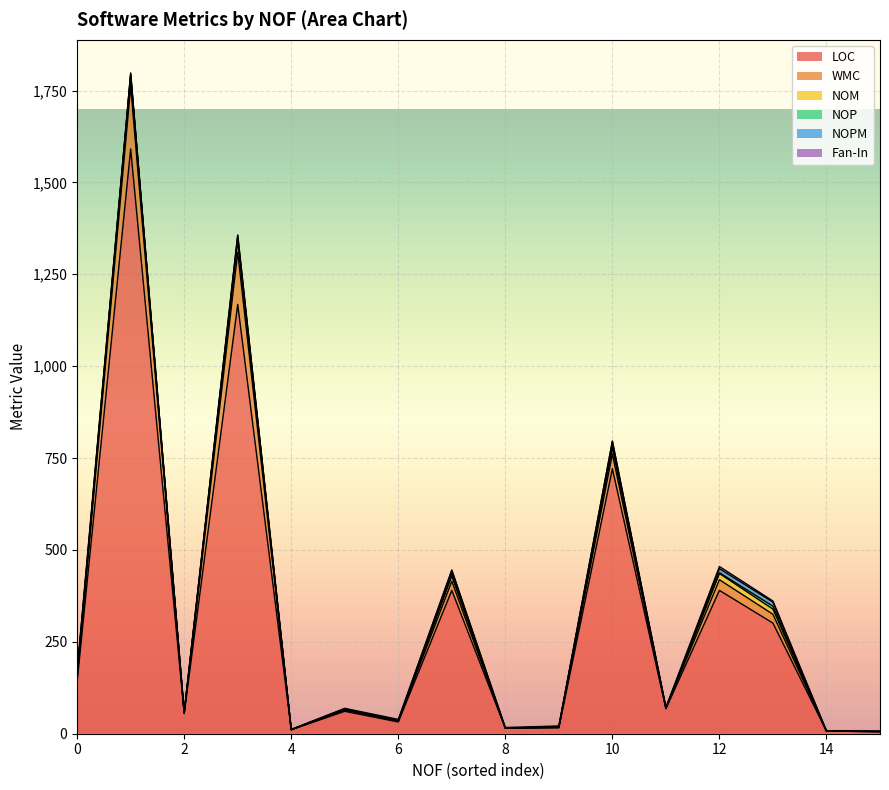

Reading left to right, extract all data points from this chart.

LOC: 142	1591	55	1168	11	61	32	390	15	16	721	68	390	301	7	6
WMC: 9	170	1	142	0	3	2	25	0	1	40	1	29	24	0	0
NOM: 7	27	1	32	0	2	1	14	0	1	17	1	17	14	0	0
NOP: 3	4	0	5	0	0	0	6	0	1	8	0	2	8	0	0
NOPM: 7	4	1	9	0	2	0	10	0	1	10	0	11	11	0	0
Fan-In: 4	2	1	1	1	1	4	0	2	1	0	2	6	3	1	1